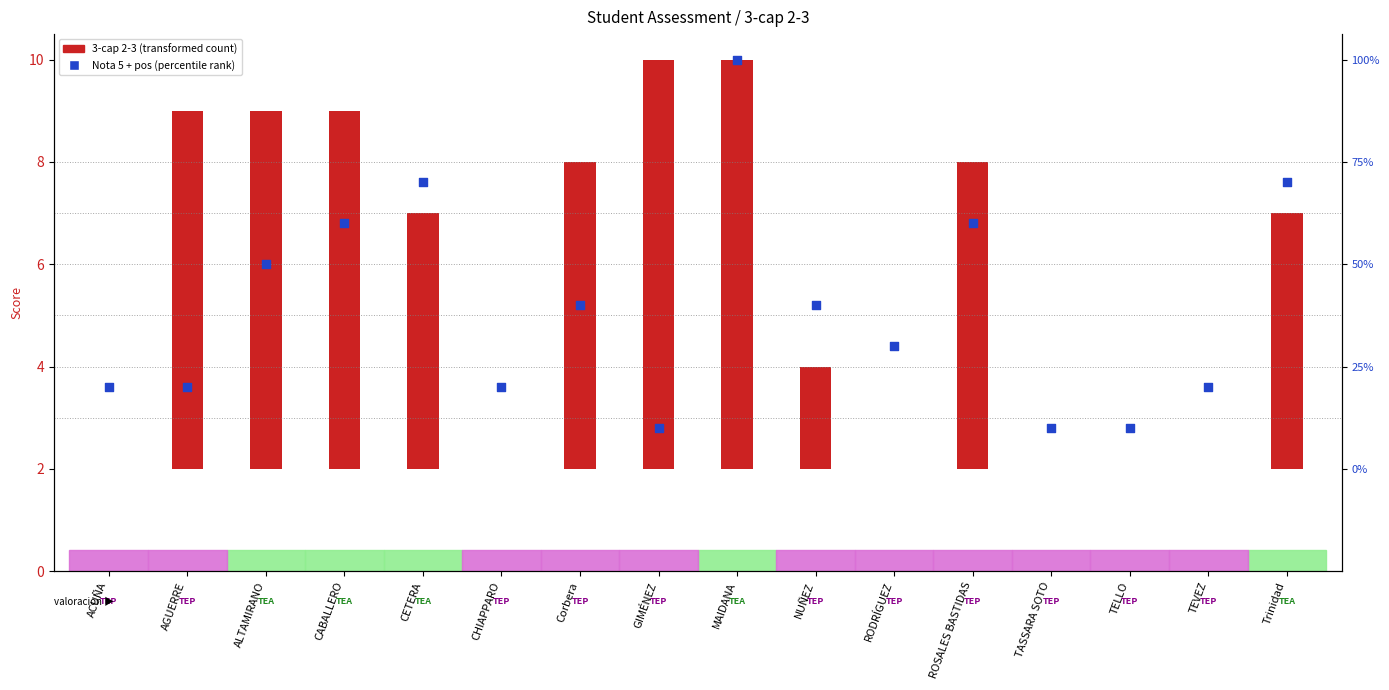

Which series contains the lowest Y value?

3-cap 2-3 (transformed count)